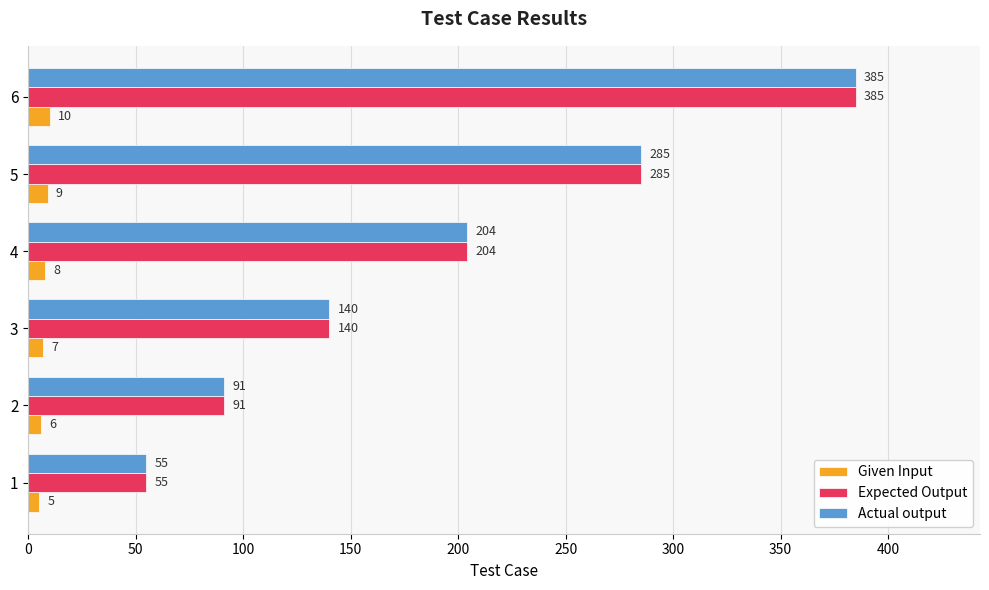

Rank the categories by Actual output value from highest to lowest.

6, 5, 4, 3, 2, 1